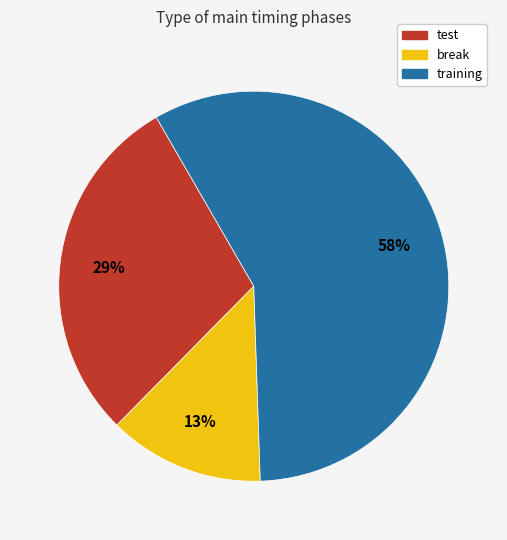

To the nearest percent, what is the average slice percentage?

33%